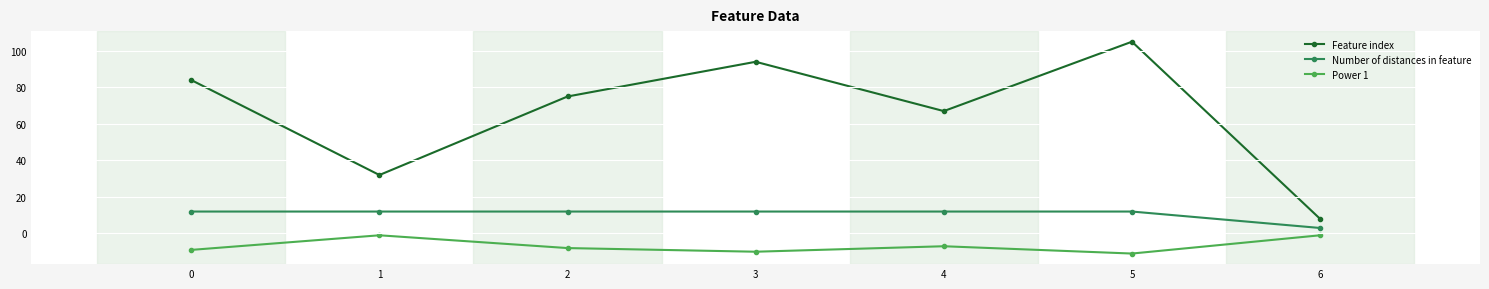

How many data points does each series have?

7